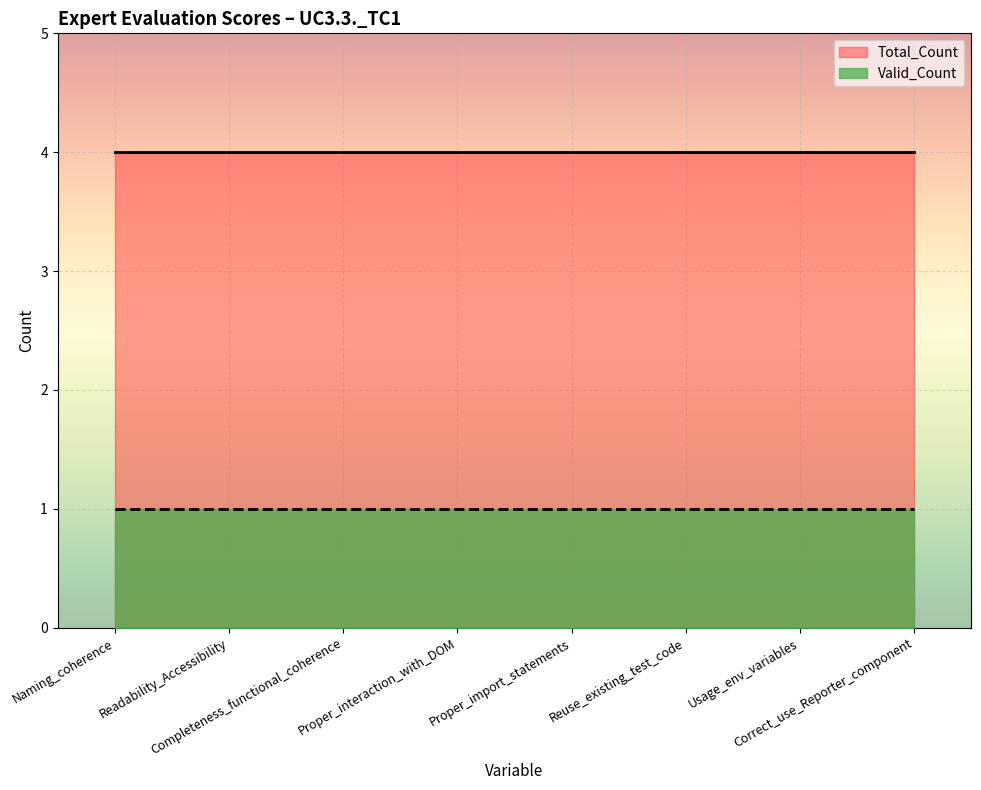

Reading left to right, extract all data points from this chart.

Valid_Count: Naming_coherence=1	Readability_Accessibility=1	Completeness_functional_coherence=1	Proper_interaction_with_DOM=1	Proper_import_statements=1	Reuse_existing_test_code=1	Usage_env_variables=1	Correct_use_Reporter_component=1
Total_Count: Naming_coherence=4	Readability_Accessibility=4	Completeness_functional_coherence=4	Proper_interaction_with_DOM=4	Proper_import_statements=4	Reuse_existing_test_code=4	Usage_env_variables=4	Correct_use_Reporter_component=4